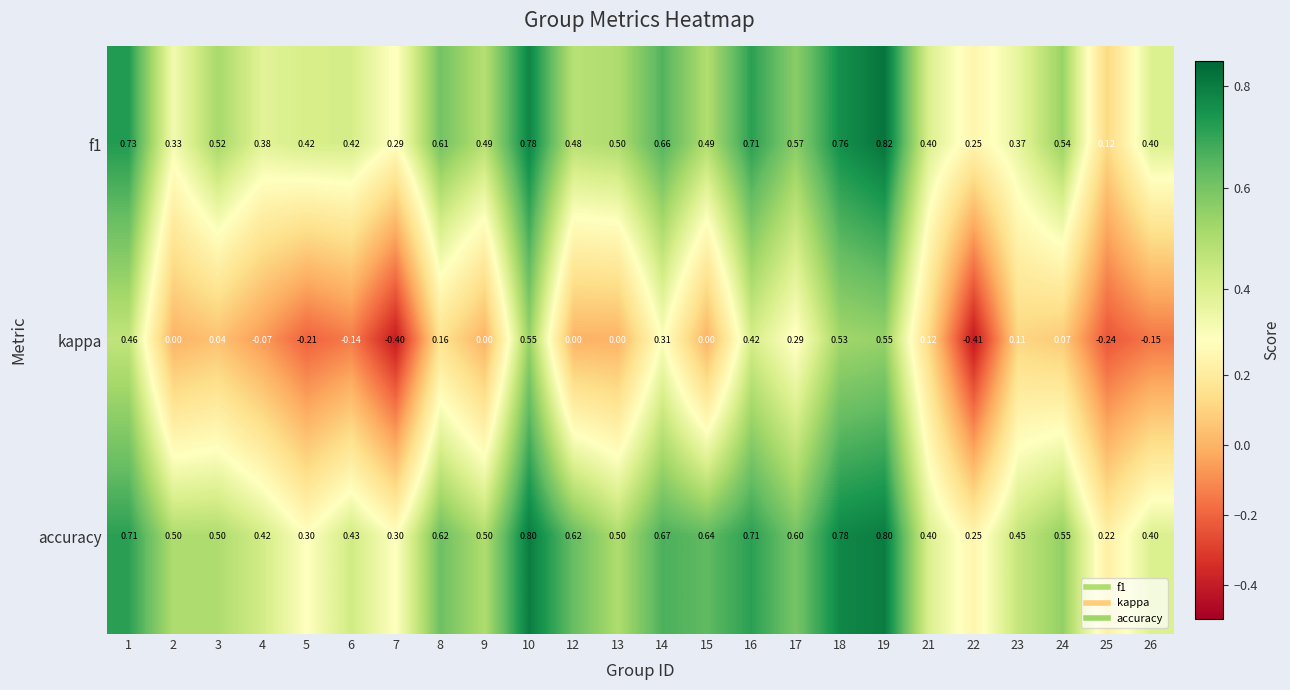

Which series has the widest spread of values?

kappa